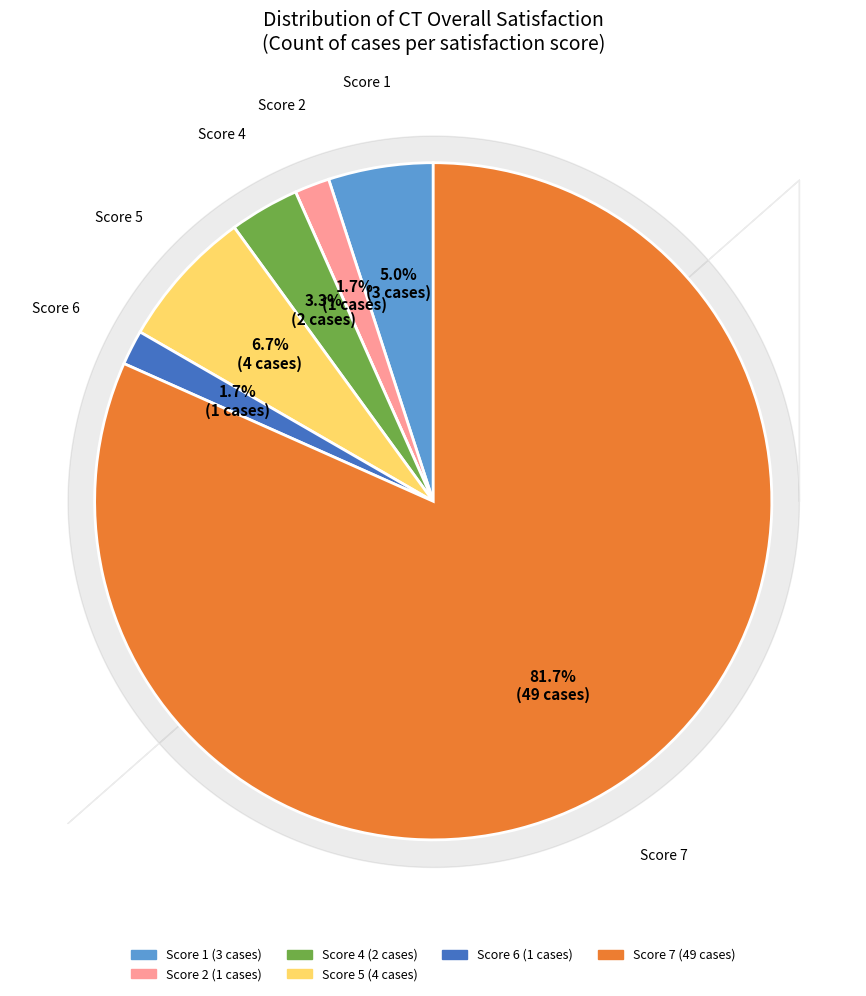

Is there a majority slice in this chart?

Yes